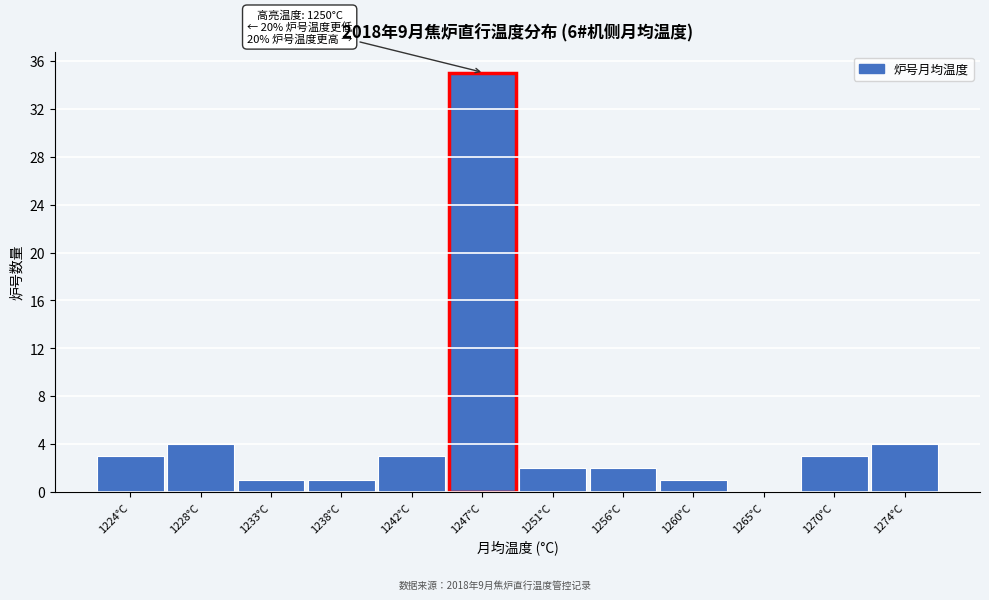

Reading left to right, transcribe all the data shown in this chart.

1224°C=3	1228°C=4	1233°C=1	1238°C=1	1242°C=3	1247°C=35	1251°C=2	1256°C=2	1260°C=1	1265°C=0	1270°C=3	1274°C=4